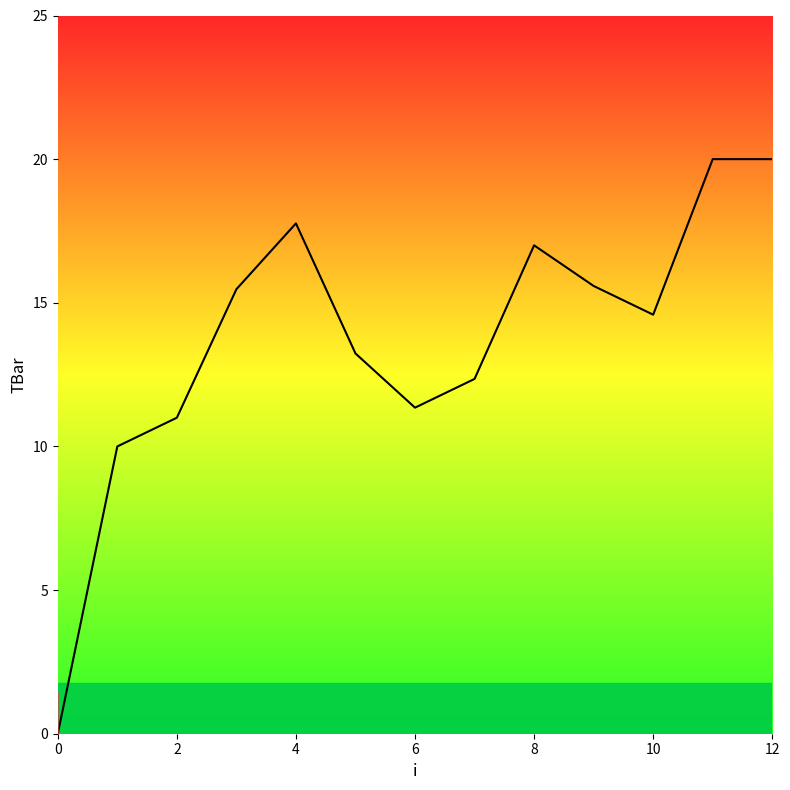

What is the maximum value shown in the chart?

20.0